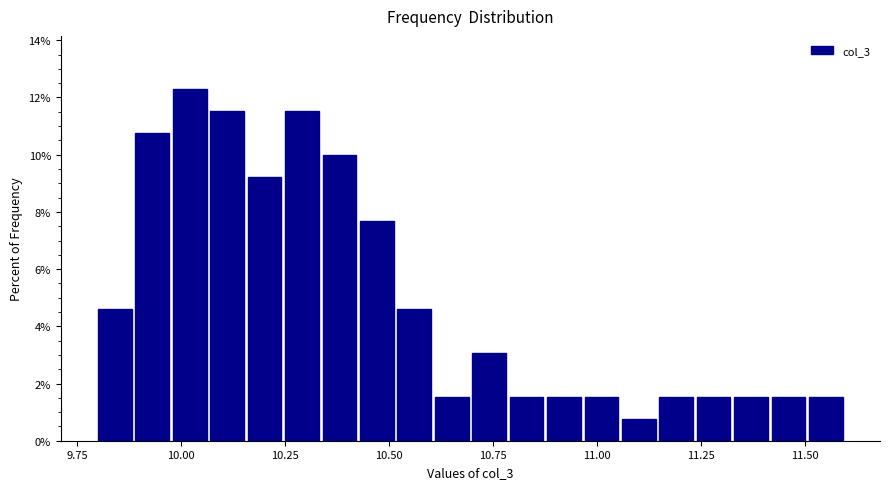

Read against the x-axis, roughly where is the centre of the tallest bar?

10.00